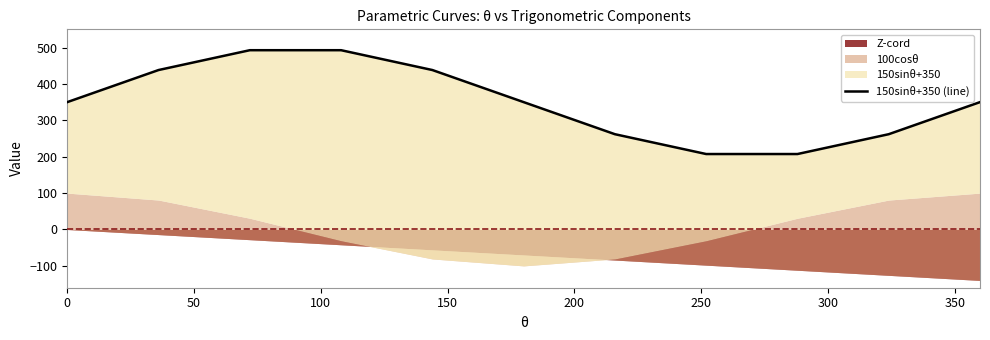

Reading right to left, extract all data points from this chart.

350.0	261.8	207.3	207.3	261.8	350.0	438.2	492.7	492.7	438.2	350.0